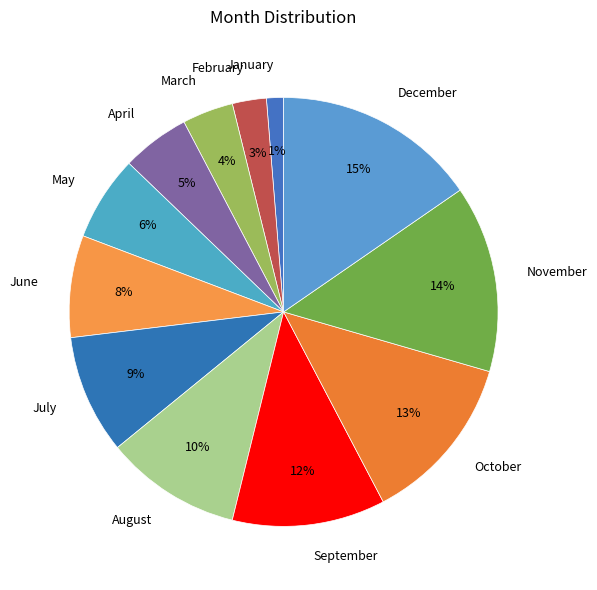

How many slices are in this pie chart?

12